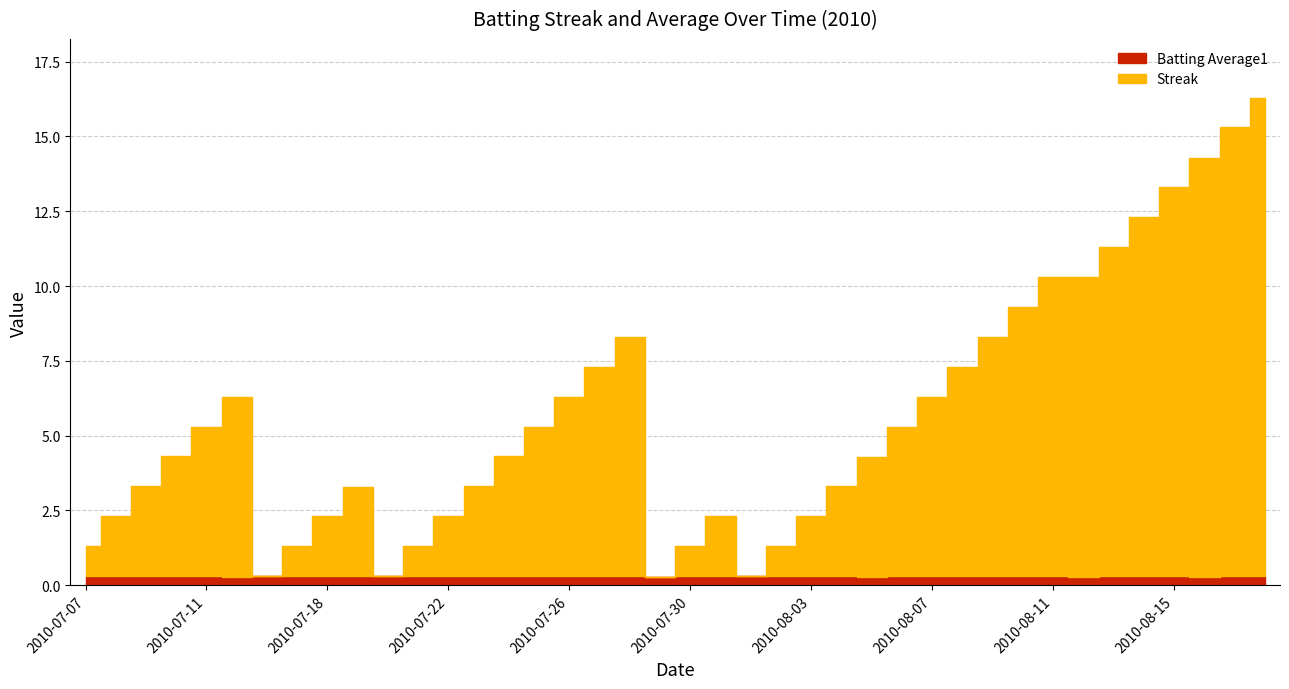

How many lines are shown in the chart?

2